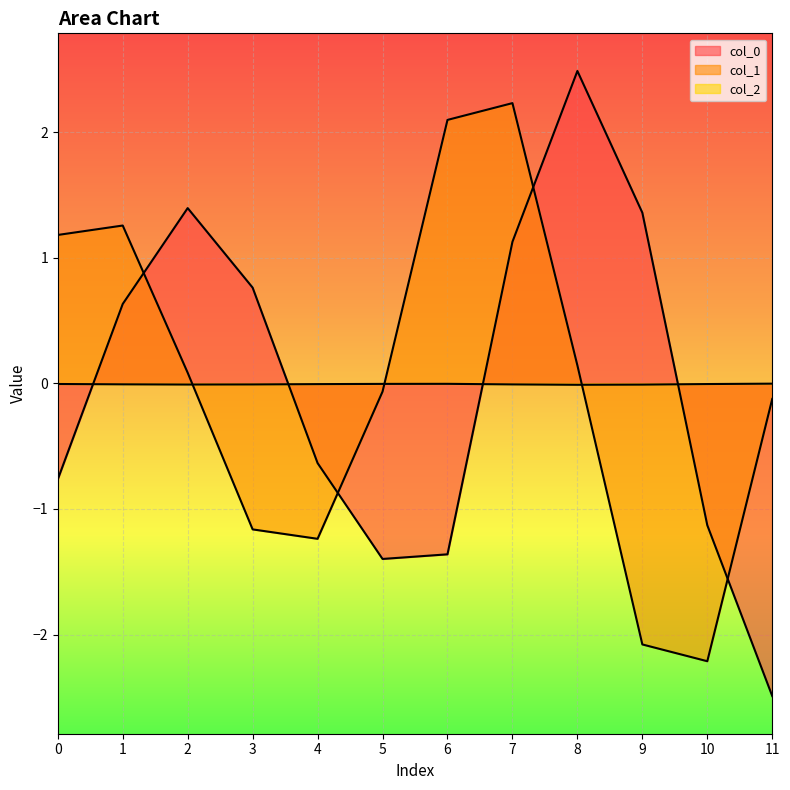

Which series ends up on top after the final intersection of col_2 and col_0?

col_2